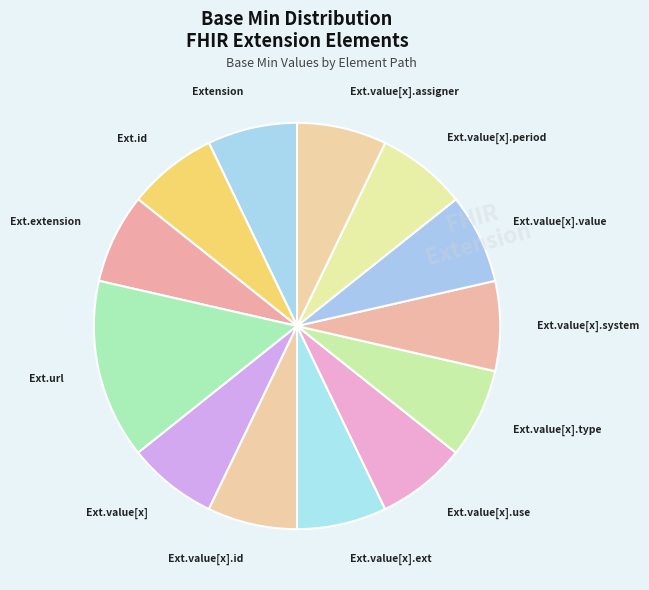

Is it true that Ext.value[x].use is 7% of the pie?

True